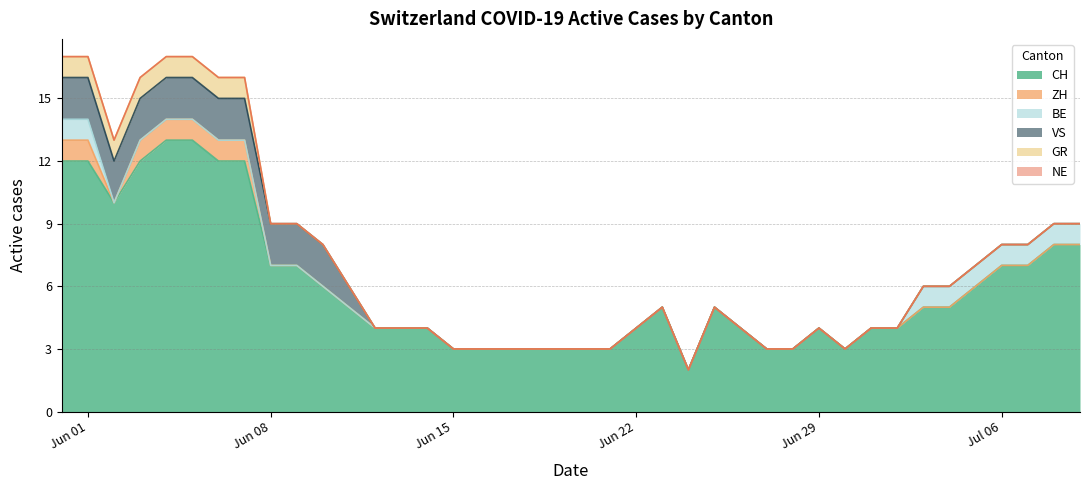

Reading left to right, extract all data points from this chart.

CH: 2020-05-31=12	2020-06-01=12	2020-06-02=10	2020-06-03=12	2020-06-04=13	2020-06-05=13	2020-06-06=12	2020-06-07=12	2020-06-08=7	2020-06-09=7	2020-06-10=6	2020-06-11=5	2020-06-12=4	2020-06-13=4	2020-06-14=4	2020-06-15=3	2020-06-16=3	2020-06-17=3	2020-06-18=3	2020-06-19=3	2020-06-20=3	2020-06-21=3	2020-06-22=4	2020-06-23=5	2020-06-24=2	2020-06-25=5	2020-06-26=4	2020-06-27=3	2020-06-28=3	2020-06-29=4	2020-06-30=3	2020-07-01=4	2020-07-02=4	2020-07-03=5	2020-07-04=5	2020-07-05=6	2020-07-06=7	2020-07-07=7	2020-07-08=8	2020-07-09=8
ZH: 2020-05-31=1	2020-06-01=1	2020-06-02=0	2020-06-03=1	2020-06-04=1	2020-06-05=1	2020-06-06=1	2020-06-07=1	2020-06-08=0	2020-06-09=0	2020-06-10=0	2020-06-11=0	2020-06-12=0	2020-06-13=0	2020-06-14=0	2020-06-15=0	2020-06-16=0	2020-06-17=0	2020-06-18=0	2020-06-19=0	2020-06-20=0	2020-06-21=0	2020-06-22=0	2020-06-23=0	2020-06-24=0	2020-06-25=0	2020-06-26=0	2020-06-27=0	2020-06-28=0	2020-06-29=0	2020-06-30=0	2020-07-01=0	2020-07-02=0	2020-07-03=0	2020-07-04=0	2020-07-05=0	2020-07-06=0	2020-07-07=0	2020-07-08=0	2020-07-09=0
BE: 2020-05-31=1	2020-06-01=1	2020-06-02=0	2020-06-03=0	2020-06-04=0	2020-06-05=0	2020-06-06=0	2020-06-07=0	2020-06-08=0	2020-06-09=0	2020-06-10=0	2020-06-11=0	2020-06-12=0	2020-06-13=0	2020-06-14=0	2020-06-15=0	2020-06-16=0	2020-06-17=0	2020-06-18=0	2020-06-19=0	2020-06-20=0	2020-06-21=0	2020-06-22=0	2020-06-23=0	2020-06-24=0	2020-06-25=0	2020-06-26=0	2020-06-27=0	2020-06-28=0	2020-06-29=0	2020-06-30=0	2020-07-01=0	2020-07-02=0	2020-07-03=1	2020-07-04=1	2020-07-05=1	2020-07-06=1	2020-07-07=1	2020-07-08=1	2020-07-09=1
VS: 2020-05-31=2	2020-06-01=2	2020-06-02=2	2020-06-03=2	2020-06-04=2	2020-06-05=2	2020-06-06=2	2020-06-07=2	2020-06-08=2	2020-06-09=2	2020-06-10=2	2020-06-11=1	2020-06-12=0	2020-06-13=0	2020-06-14=0	2020-06-15=0	2020-06-16=0	2020-06-17=0	2020-06-18=0	2020-06-19=0	2020-06-20=0	2020-06-21=0	2020-06-22=0	2020-06-23=0	2020-06-24=0	2020-06-25=0	2020-06-26=0	2020-06-27=0	2020-06-28=0	2020-06-29=0	2020-06-30=0	2020-07-01=0	2020-07-02=0	2020-07-03=0	2020-07-04=0	2020-07-05=0	2020-07-06=0	2020-07-07=0	2020-07-08=0	2020-07-09=0
GR: 2020-05-31=1	2020-06-01=1	2020-06-02=1	2020-06-03=1	2020-06-04=1	2020-06-05=1	2020-06-06=1	2020-06-07=1	2020-06-08=0	2020-06-09=0	2020-06-10=0	2020-06-11=0	2020-06-12=0	2020-06-13=0	2020-06-14=0	2020-06-15=0	2020-06-16=0	2020-06-17=0	2020-06-18=0	2020-06-19=0	2020-06-20=0	2020-06-21=0	2020-06-22=0	2020-06-23=0	2020-06-24=0	2020-06-25=0	2020-06-26=0	2020-06-27=0	2020-06-28=0	2020-06-29=0	2020-06-30=0	2020-07-01=0	2020-07-02=0	2020-07-03=0	2020-07-04=0	2020-07-05=0	2020-07-06=0	2020-07-07=0	2020-07-08=0	2020-07-09=0
NE: 2020-05-31=0	2020-06-01=0	2020-06-02=0	2020-06-03=0	2020-06-04=0	2020-06-05=0	2020-06-06=0	2020-06-07=0	2020-06-08=0	2020-06-09=0	2020-06-10=0	2020-06-11=0	2020-06-12=0	2020-06-13=0	2020-06-14=0	2020-06-15=0	2020-06-16=0	2020-06-17=0	2020-06-18=0	2020-06-19=0	2020-06-20=0	2020-06-21=0	2020-06-22=0	2020-06-23=0	2020-06-24=0	2020-06-25=0	2020-06-26=0	2020-06-27=0	2020-06-28=0	2020-06-29=0	2020-06-30=0	2020-07-01=0	2020-07-02=0	2020-07-03=0	2020-07-04=0	2020-07-05=0	2020-07-06=0	2020-07-07=0	2020-07-08=0	2020-07-09=0